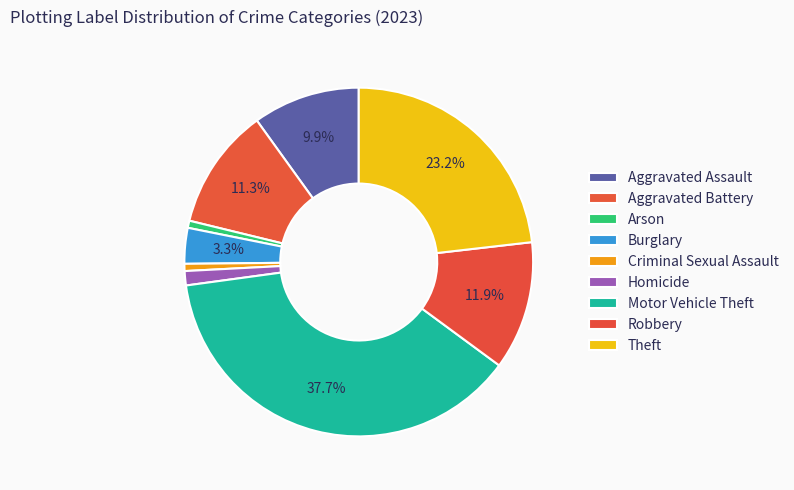

What is the total percentage of Robbery and Aggravated Battery?

23.2%